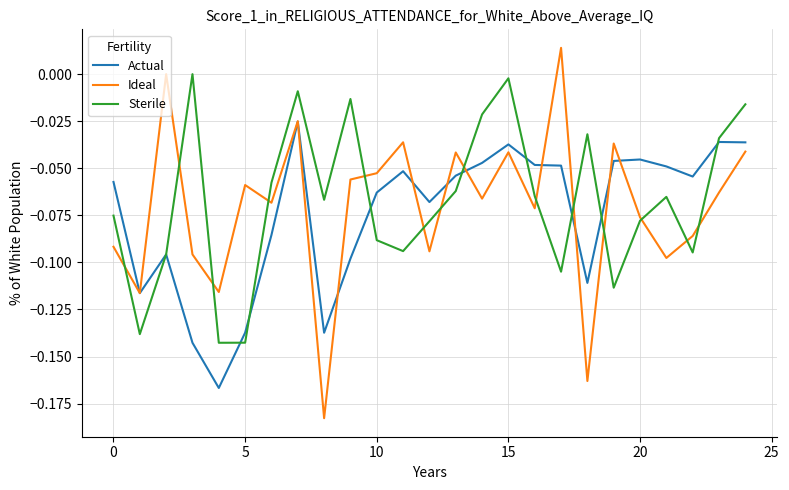

List the series in order of their peak value, highest first.

Ideal, Sterile, Actual